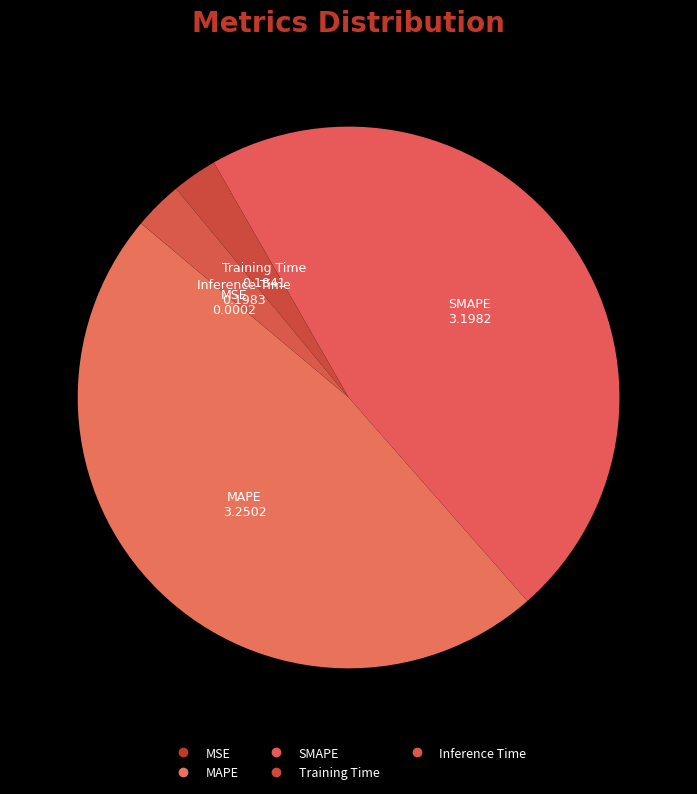

What is the change in value from MAPE to Inference Time?

-3.1